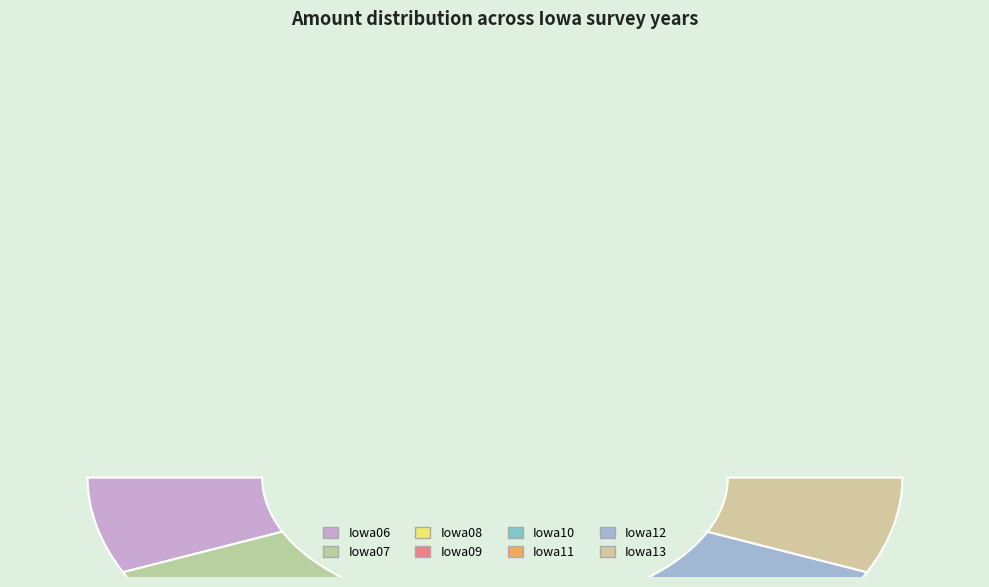

To the nearest percent, what percentage of the pie is Iowa10?

6%